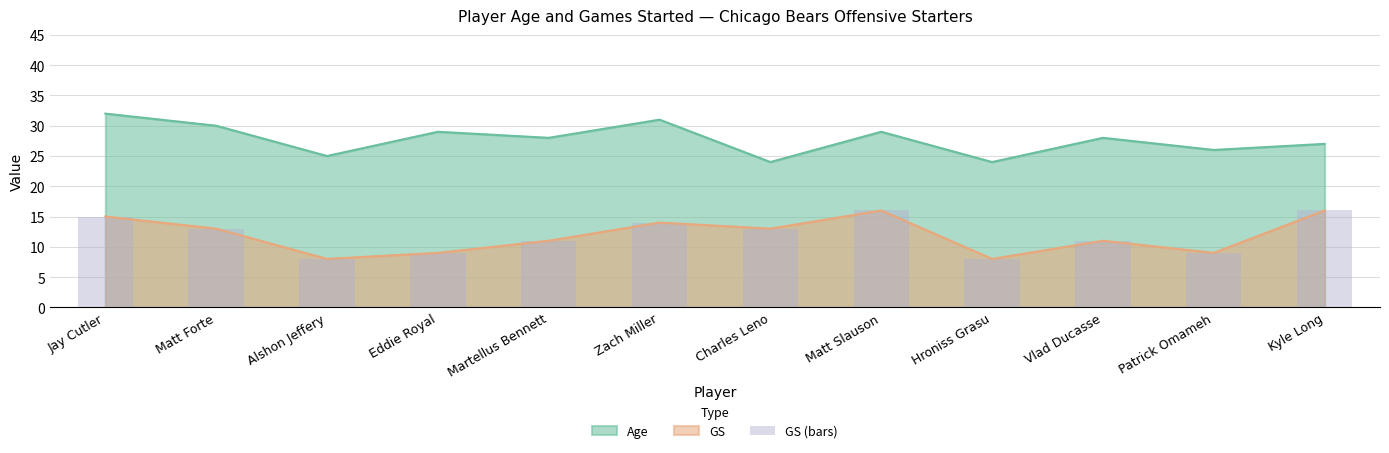

What is the value of the 3rd bar from the left?

8